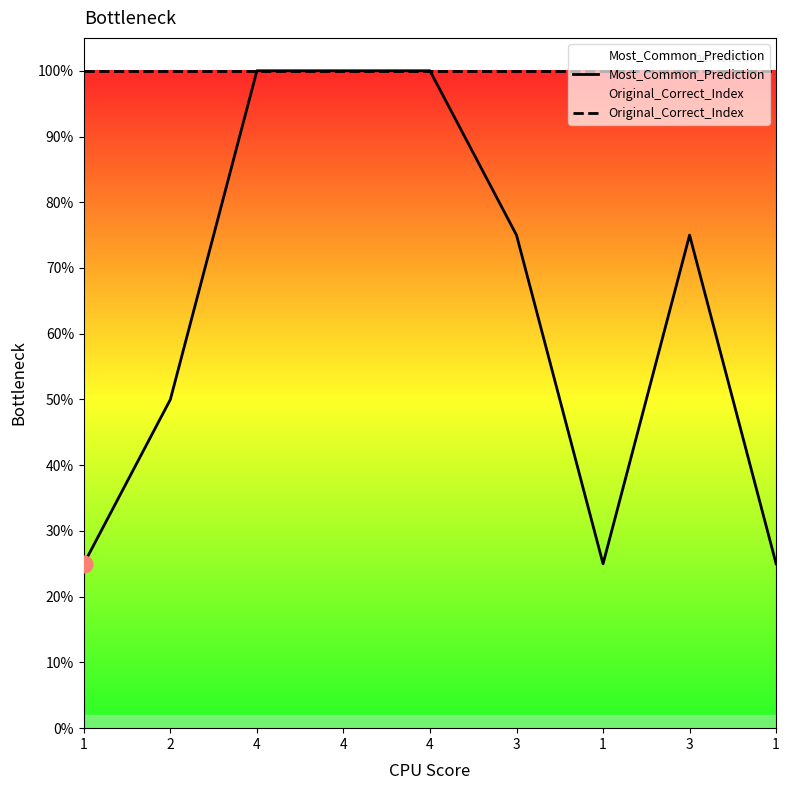

True or false: Original_Correct_Index has a value of 1.4 at 2.

False